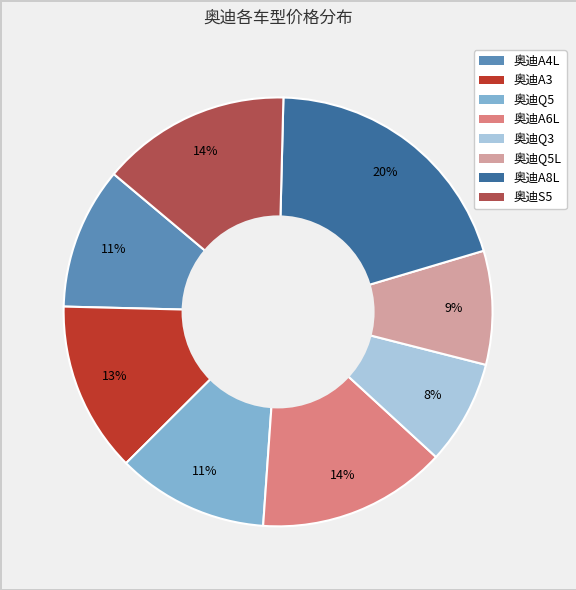

Is there any slice that represents more than half of the pie?

No